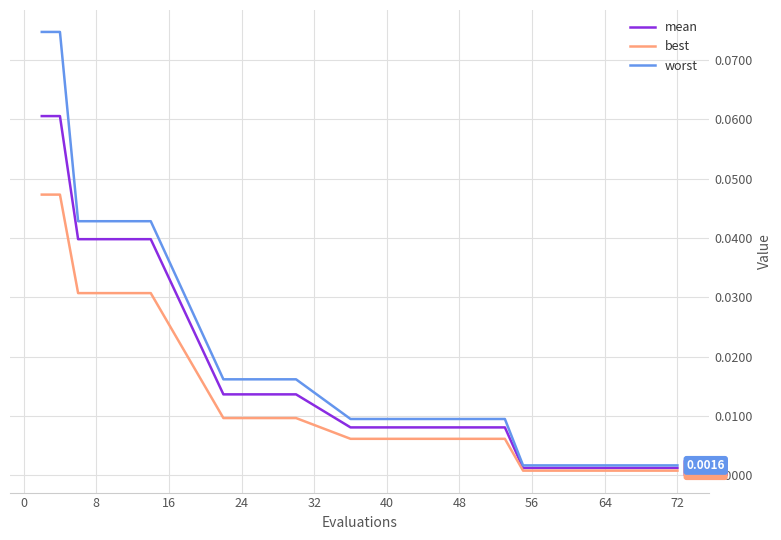

Rank the series by their average value, from highest to lowest.

worst, mean, best